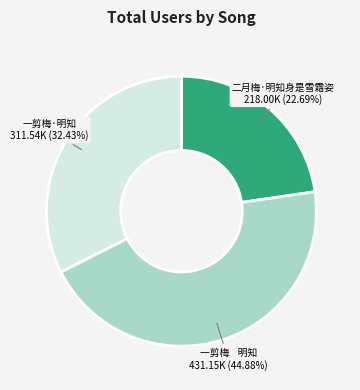

Is there a majority slice in this chart?

No